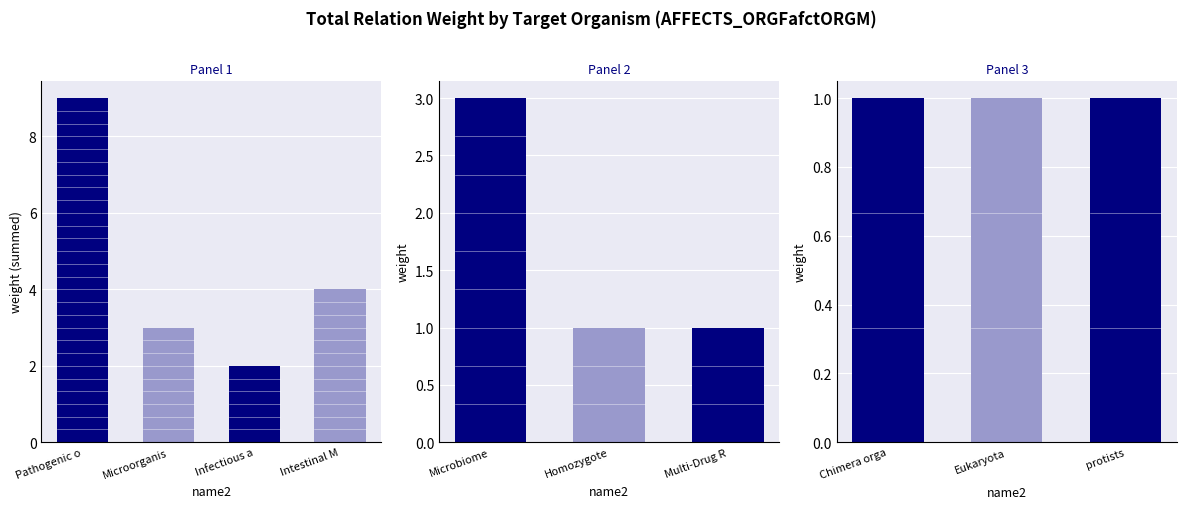

How many data points are above 2?

4